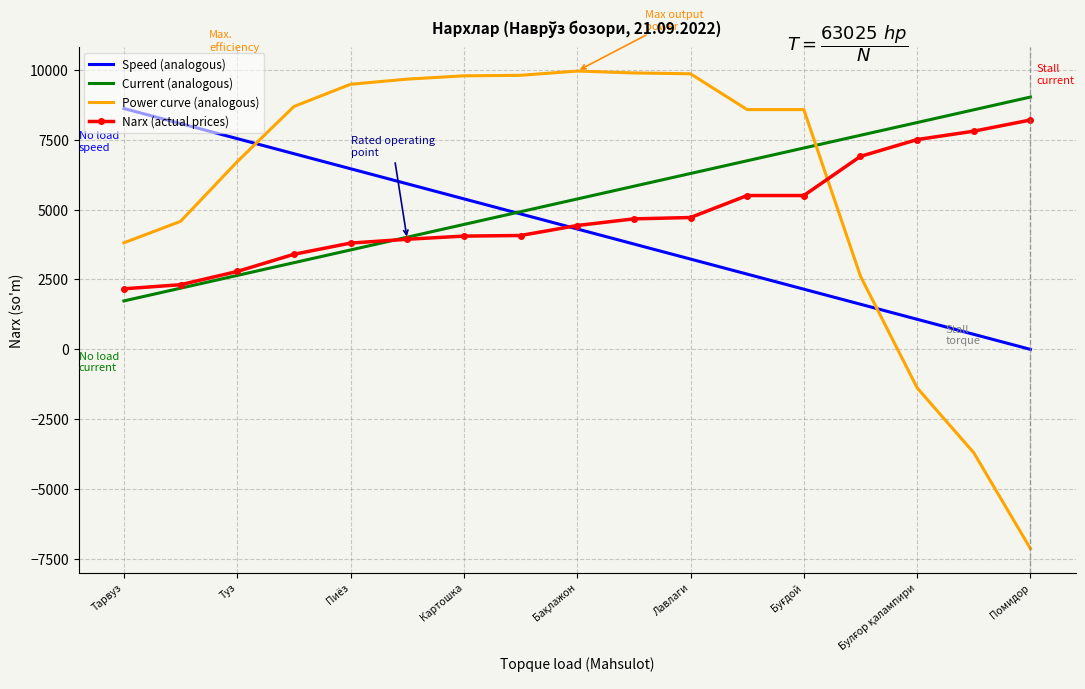

What is the minimum value for Narx (actual prices)?

2166.0